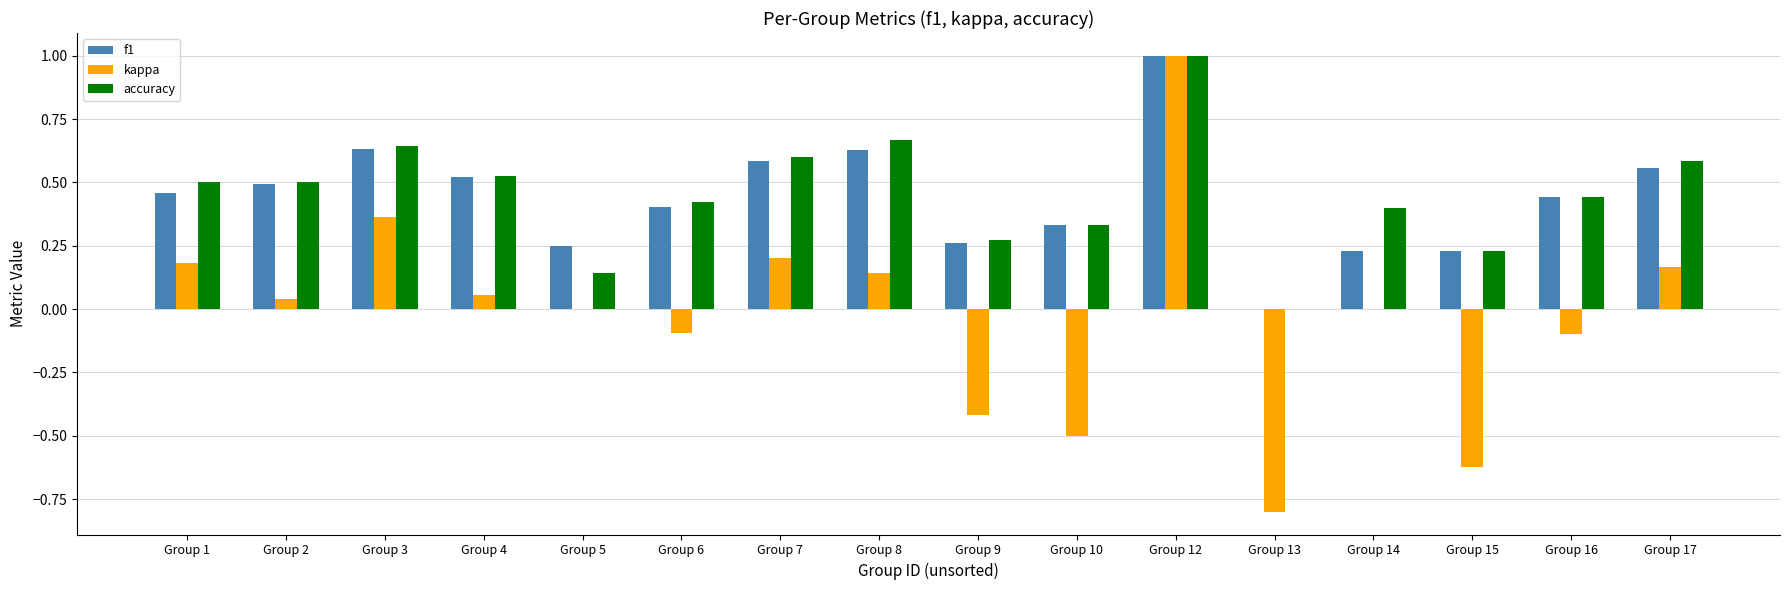

What is the maximum value shown in the chart?

1.0